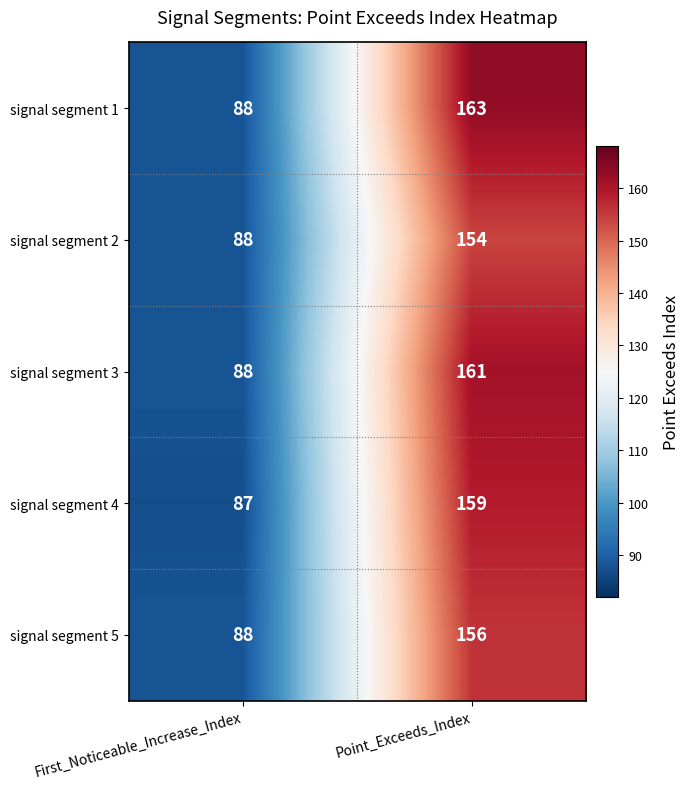

What is the sum of all signal segment 5 values?

244